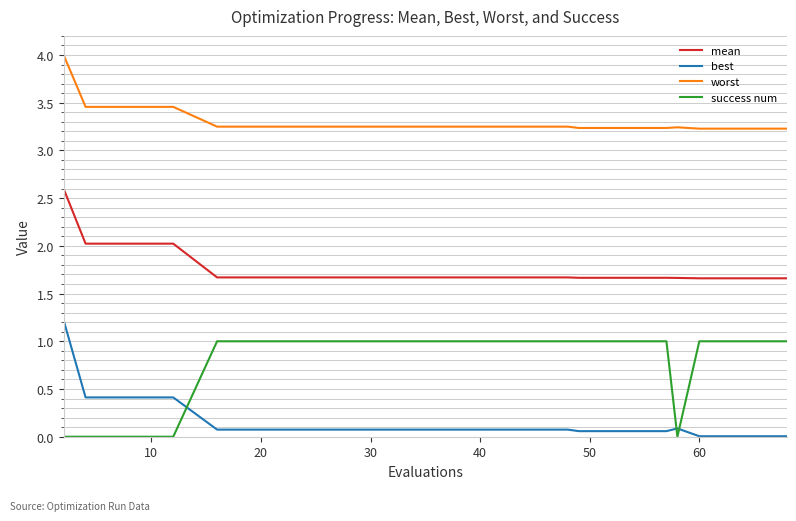

Does the chart have visible grid lines?

Yes